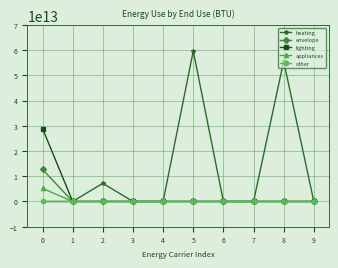

Which series has the widest spread of values?

heating